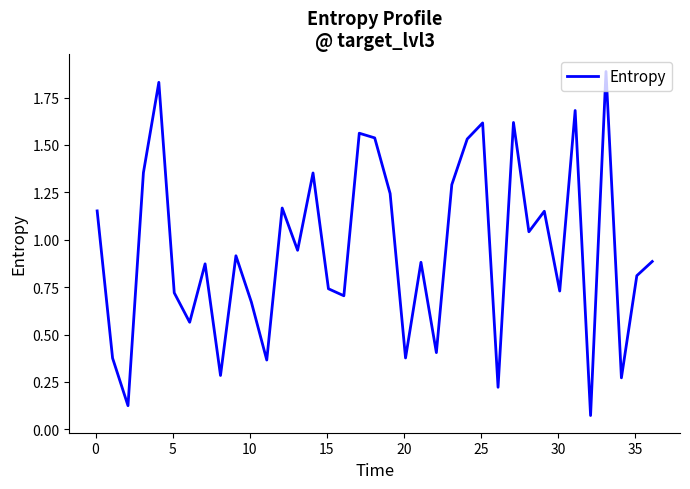

How many lines are shown in the chart?

1